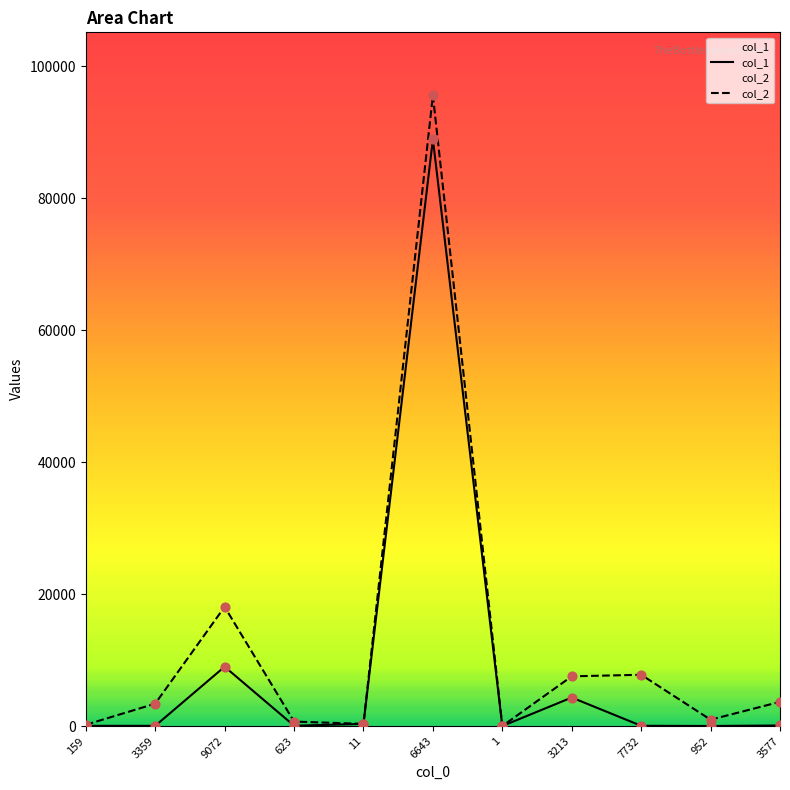

What are all the series names shown in the legend?

col_1, col_2